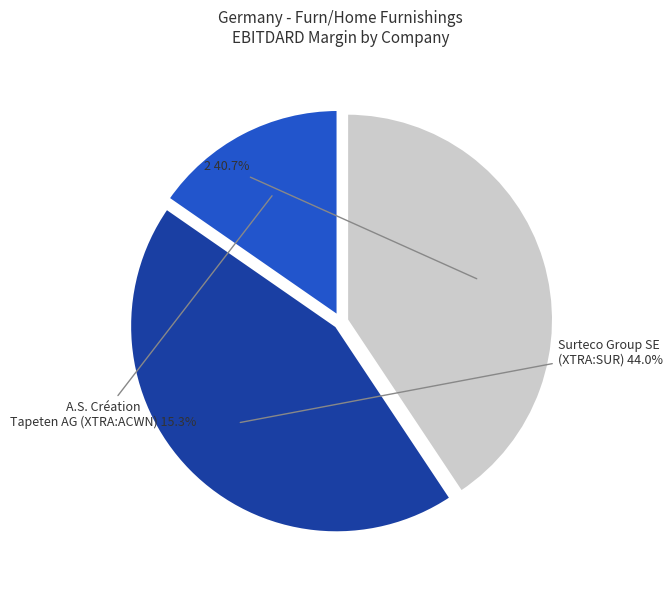

Does any single category account for the majority?

No